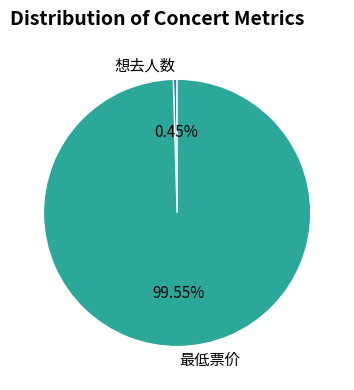

Is it true that 最低票价 is 100% of the pie?

True